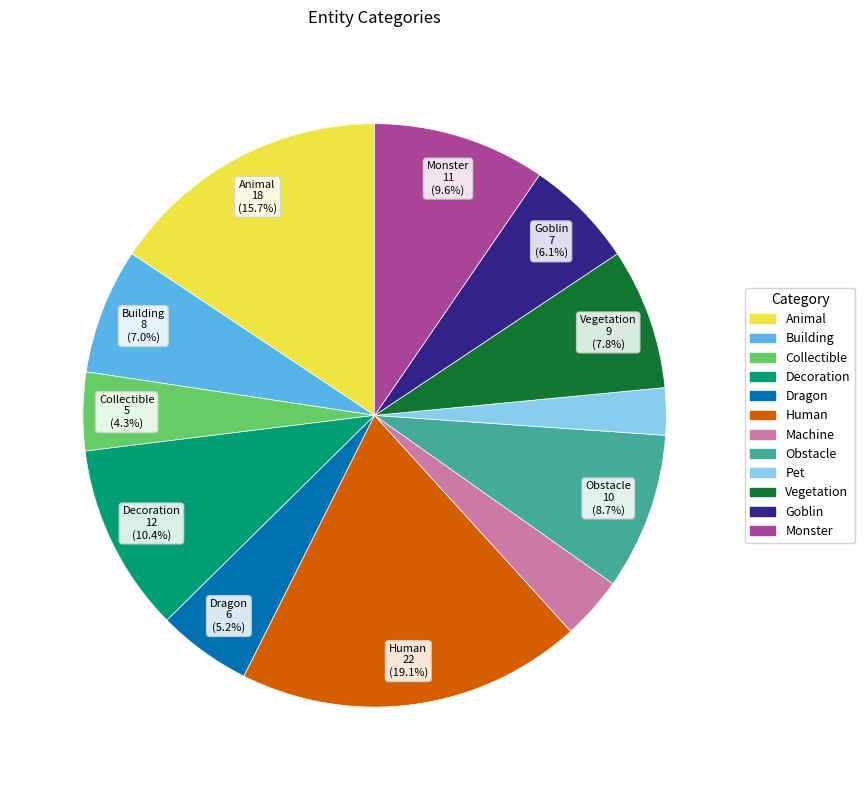

Is there a majority slice in this chart?

No